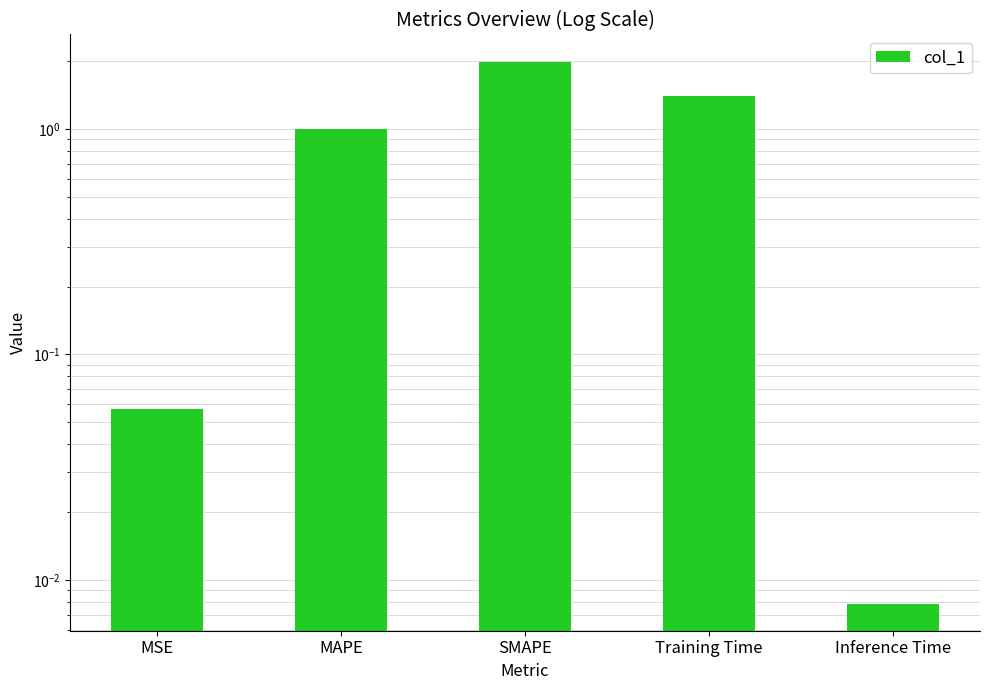

What is the label of the 3rd bar from the right?

SMAPE